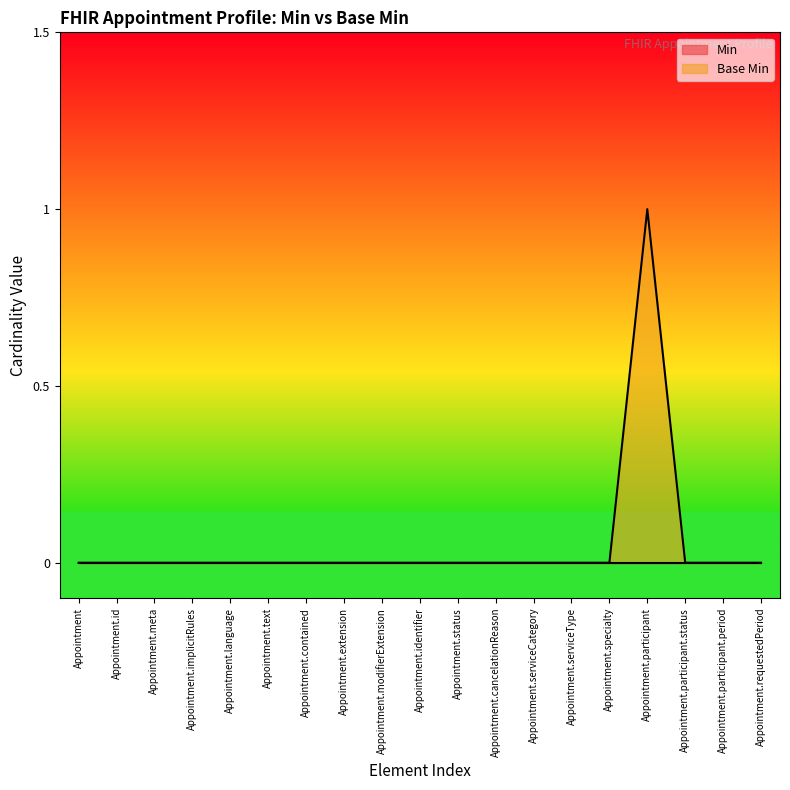

Which has a higher value, Appointment.requestedPeriod or Appointment?

Appointment.requestedPeriod